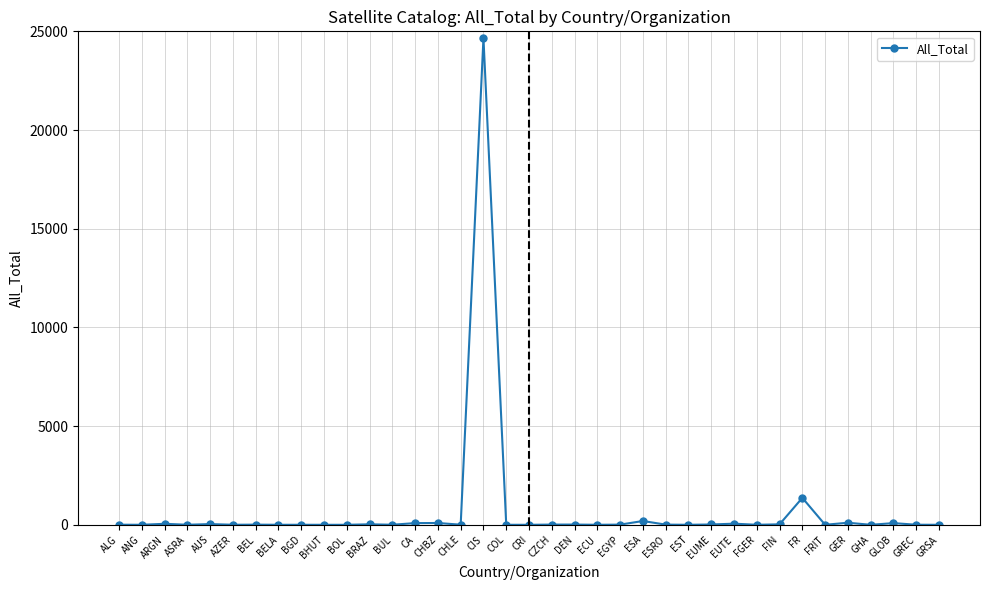

What is the label of the 21st point from the right?

CIS